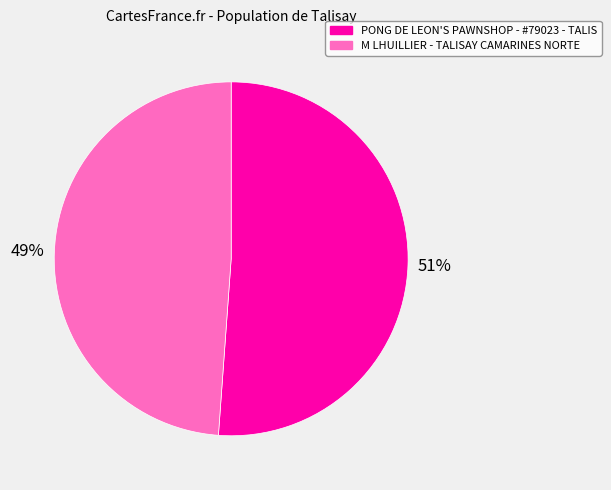

What is the smallest slice in the pie chart?

M LHUILLIER - TALISAY CAMARINES NORTE